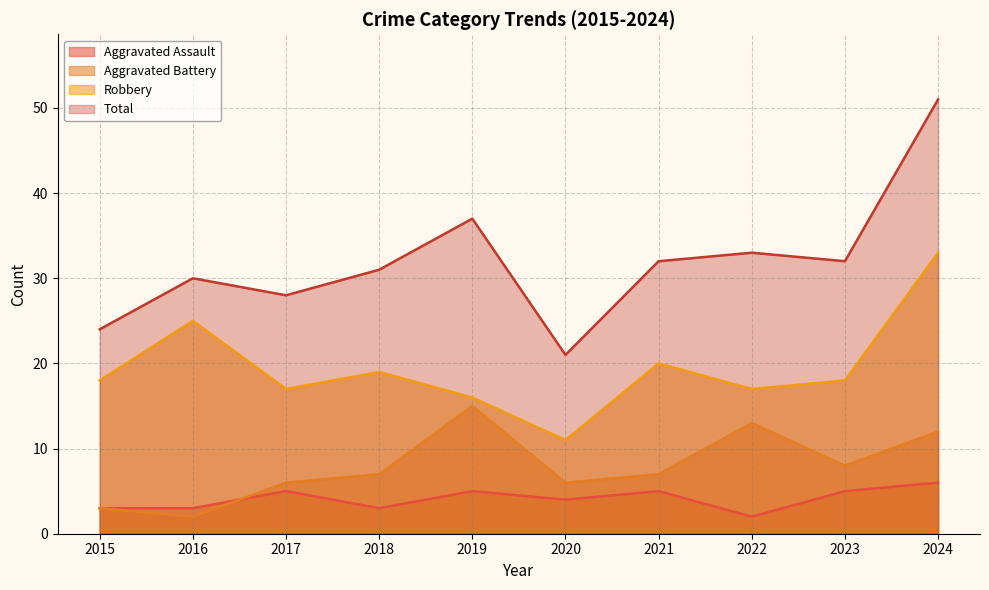

How many data points does each series have?

10